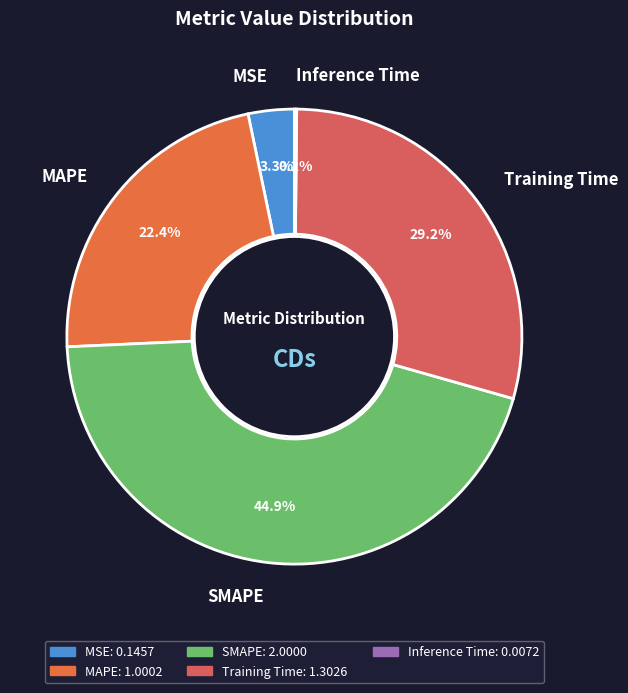

Combined, what portion of the pie is Training Time and SMAPE?

74.1%